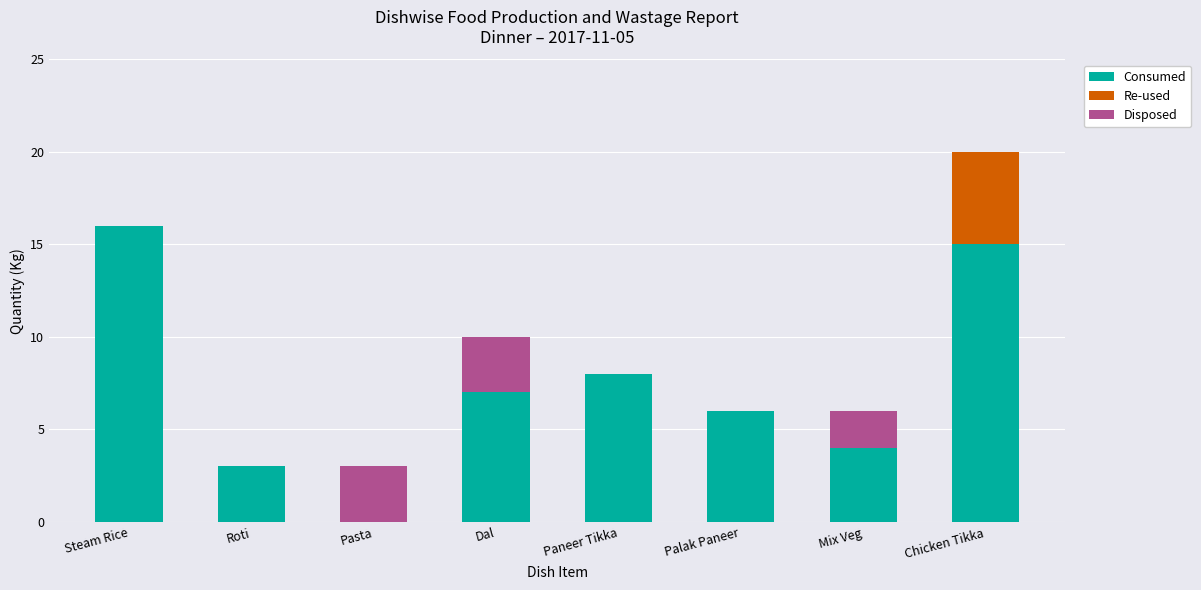

At which label does Consumed reach its peak?

Steam Rice